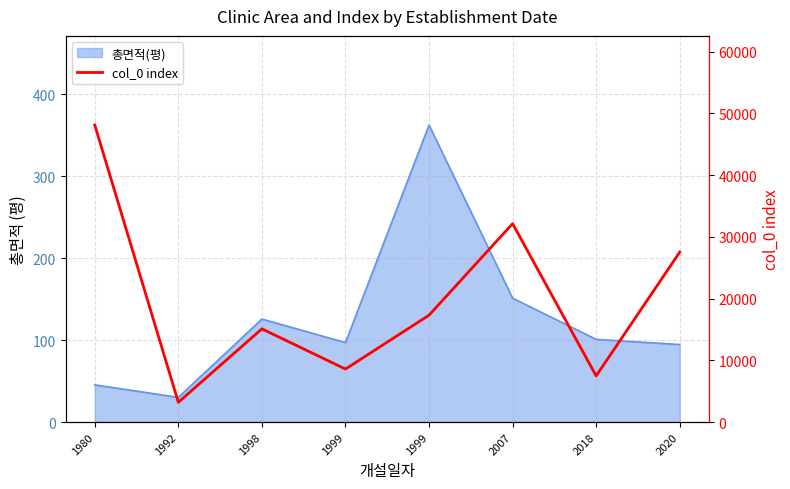

What is the value of the 4th point from the left?

8588